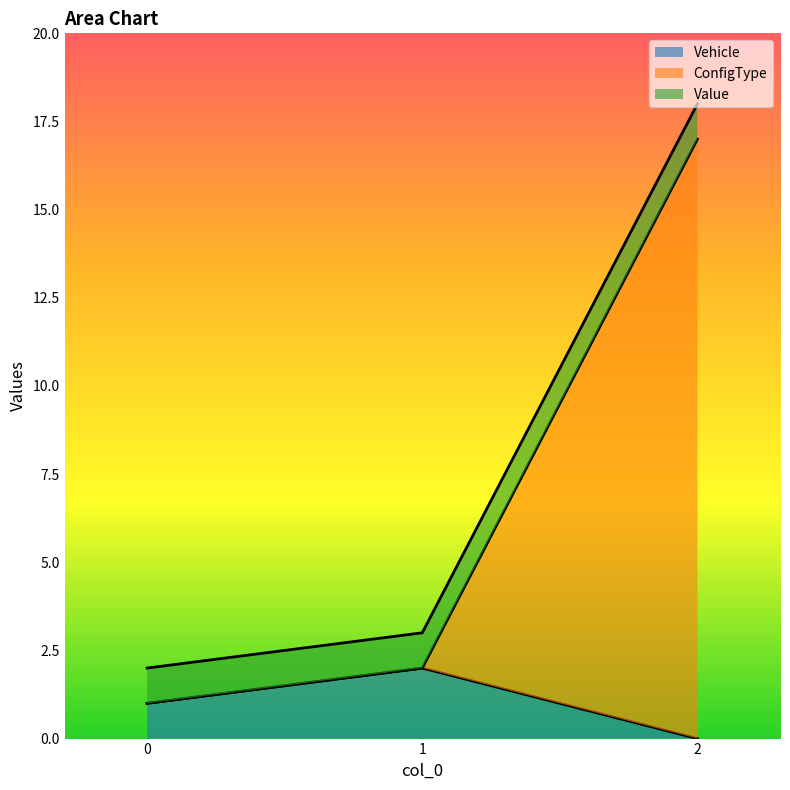

True or false: Vehicle has a value of 0 at 2.

True